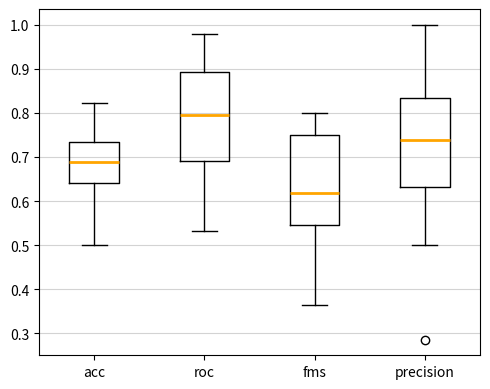

Where is the upper edge of the box for roc on the y-axis? The values are not printed on the chart, so give them approximately, as read against the axis.

0.89